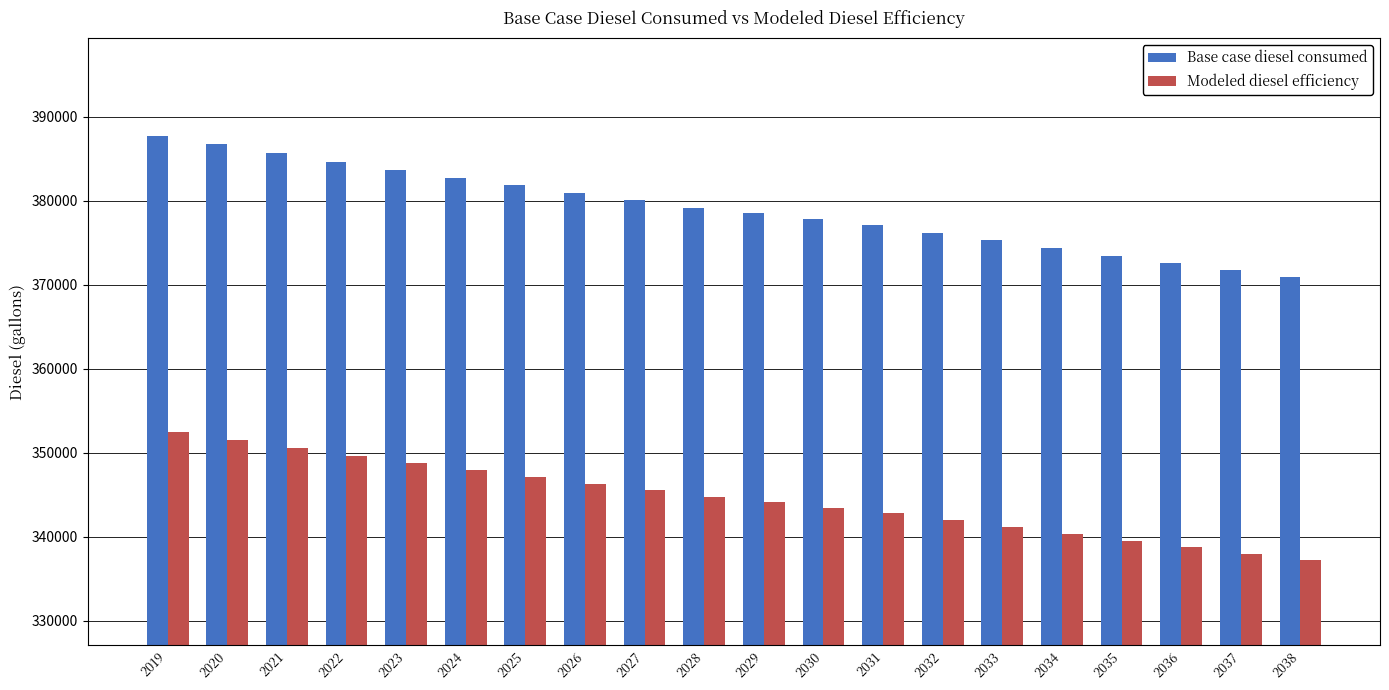

What is the sum of the Base case diesel consumed values at 2023 and 2020?

770337.9